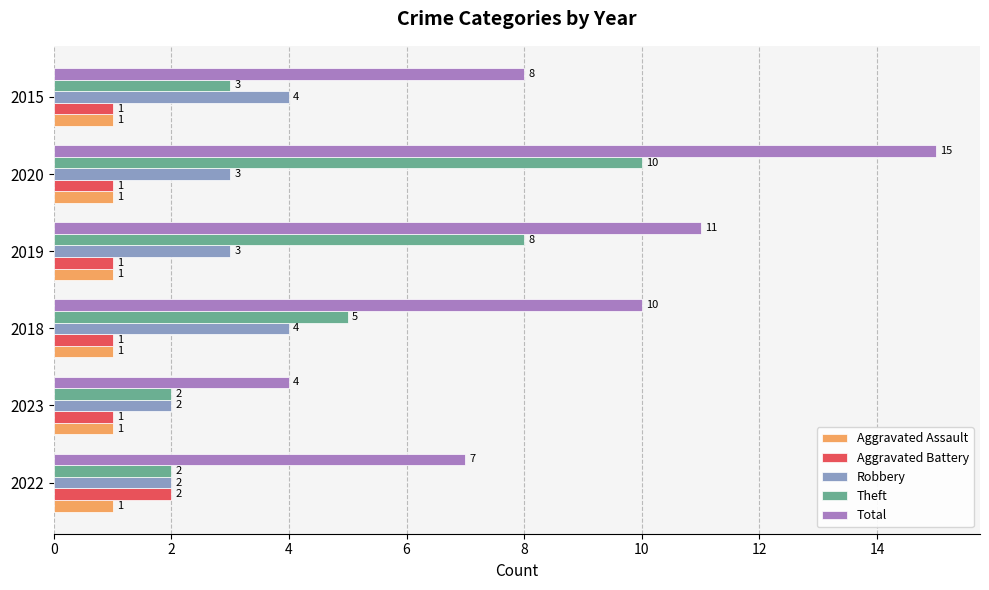

What is the spread (max minus min) of values at 2015?

7